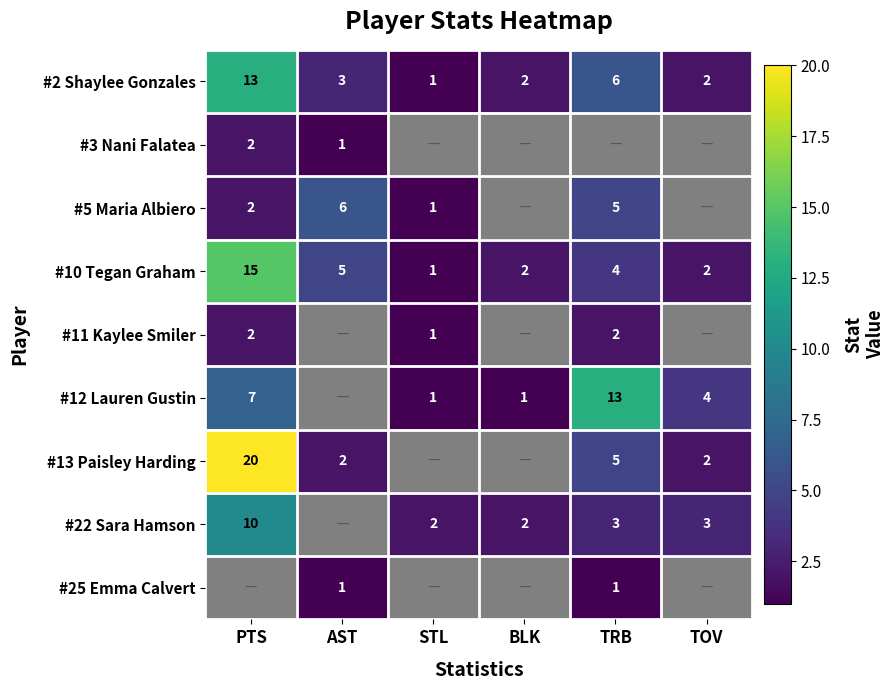

True or false: #5 Maria Albiero has a value of 2 at PTS.

True